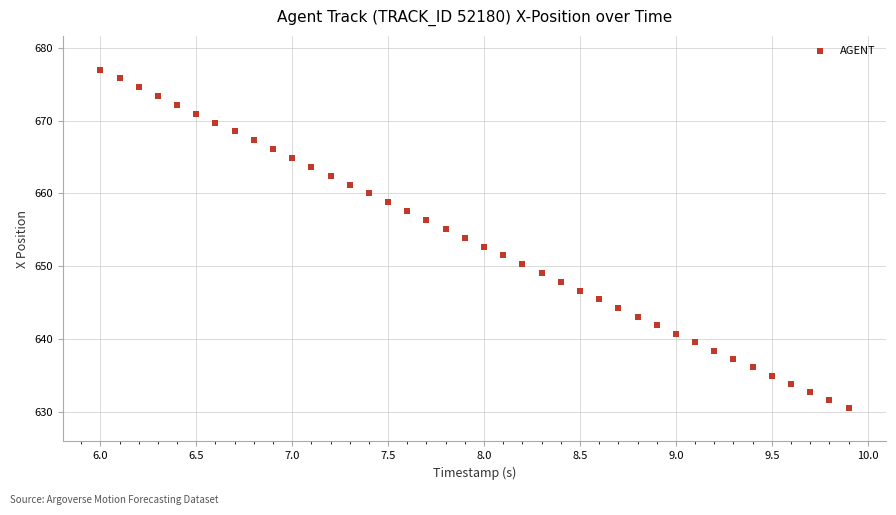

What is the range of Y values (max minus min)?

46.5